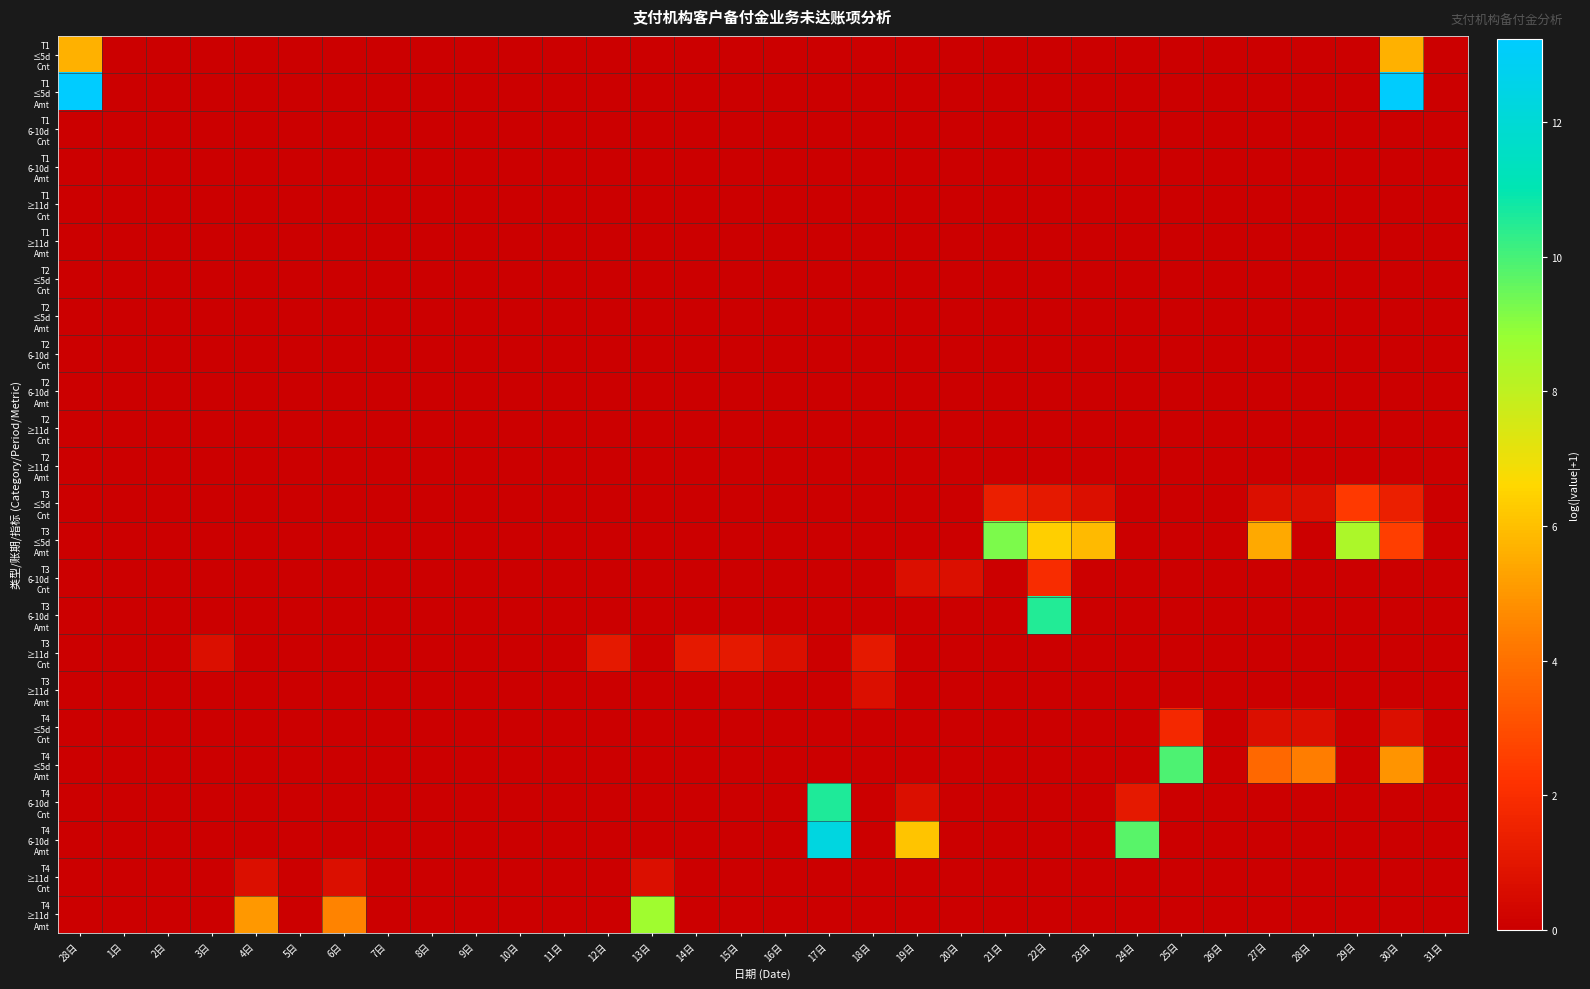

Which series has the widest spread of values?

T1 ≤5d Amt